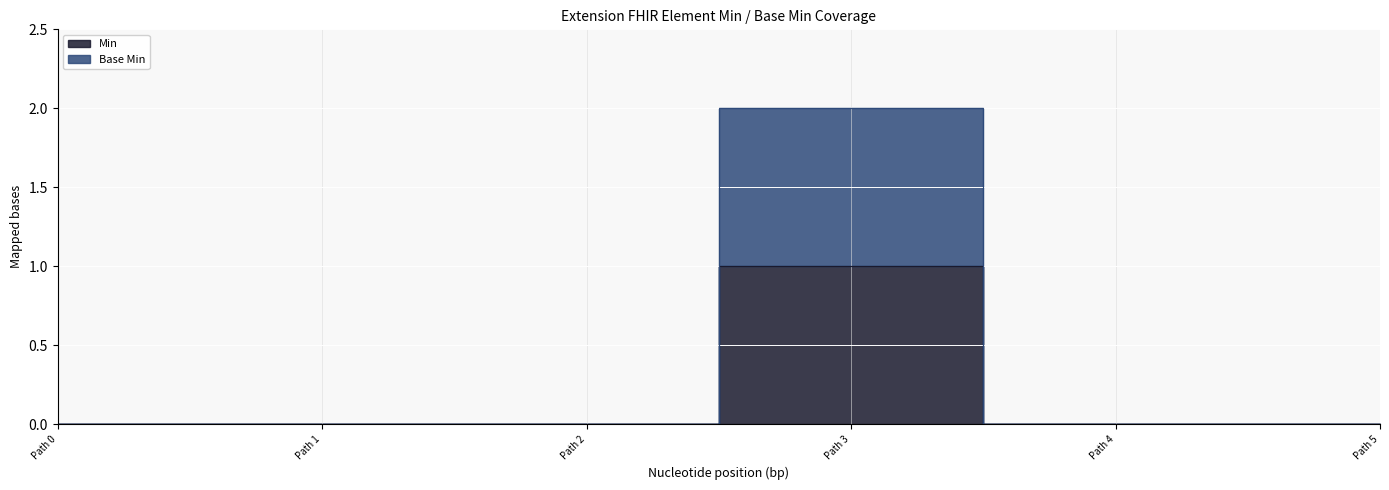

What is the sum of all Base Min values?

2